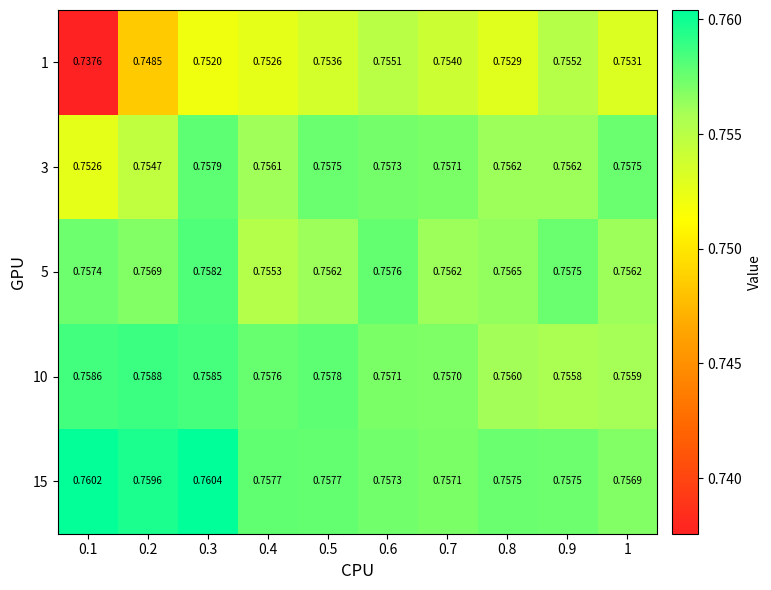

Is the value of 5 at 0.1 greater than the value of 10 at 0.2?

No